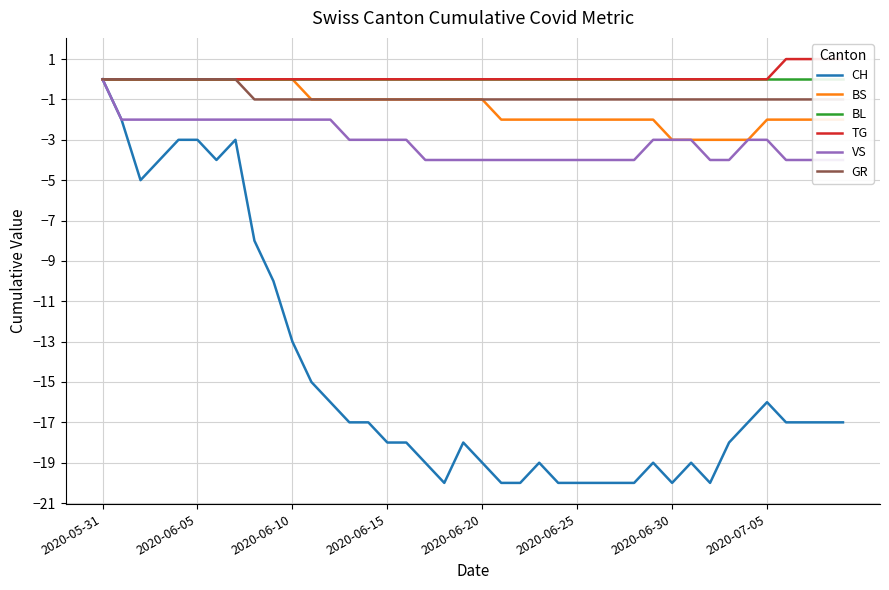

Is the value of CH at 24 greater than the value of TG at 31?

No